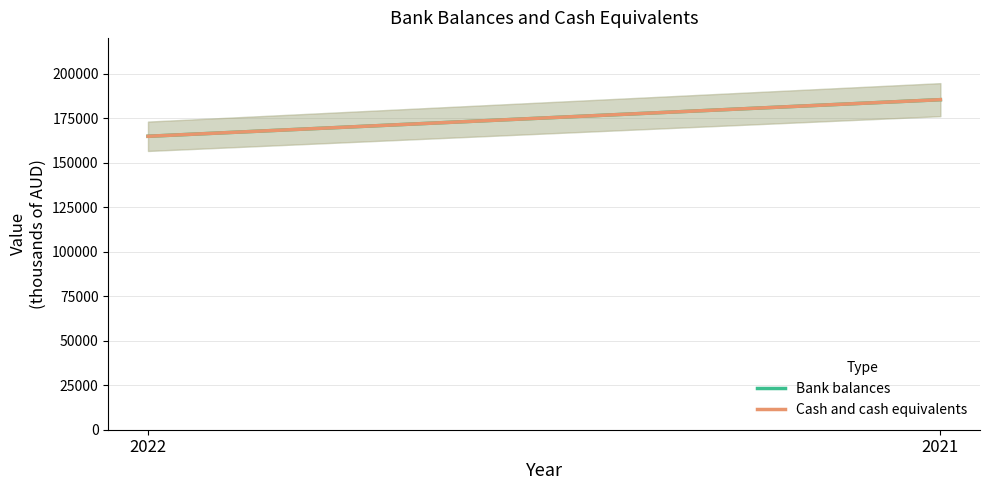

What is the difference between the Bank balances values at 2021 and 2022?

20554